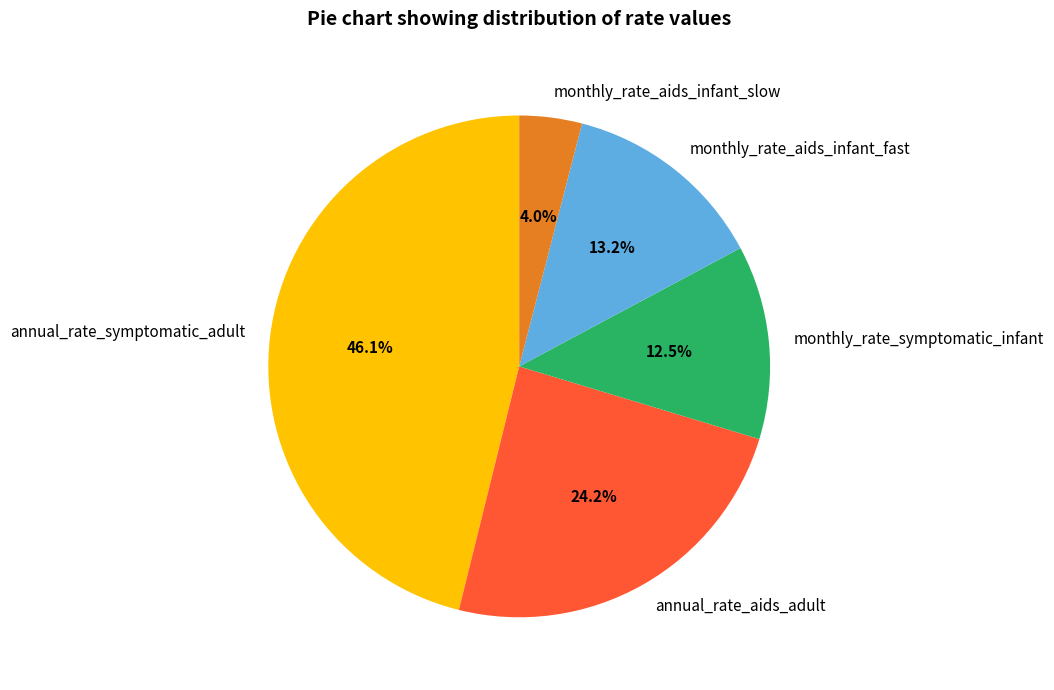

How much of the chart is everything except annual_rate_symptomatic_adult?

53.9%